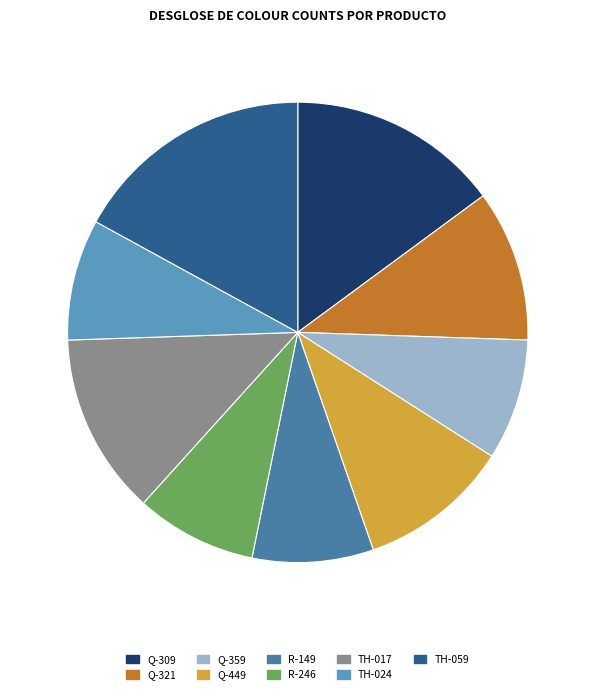

Do R-246 and Q-309 together represent more than half of the pie?

No